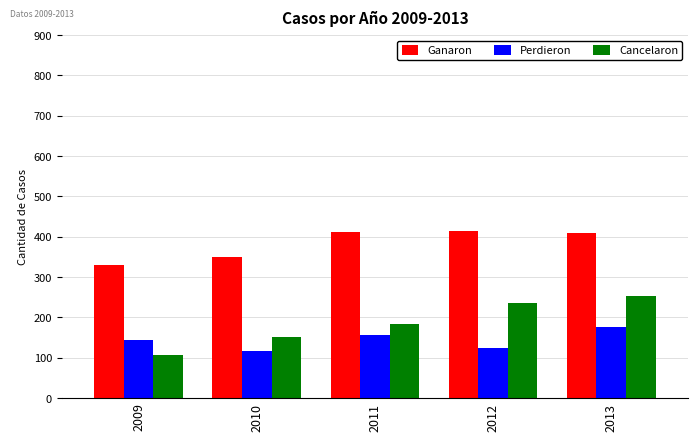

Is it true that Cancelaron equals 217 at 2010?

False